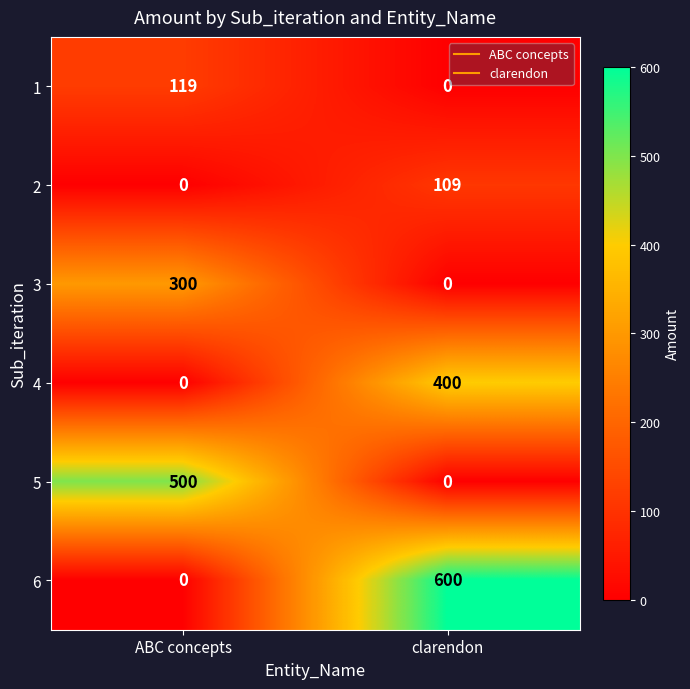

What is the sum of all 6 values?

600